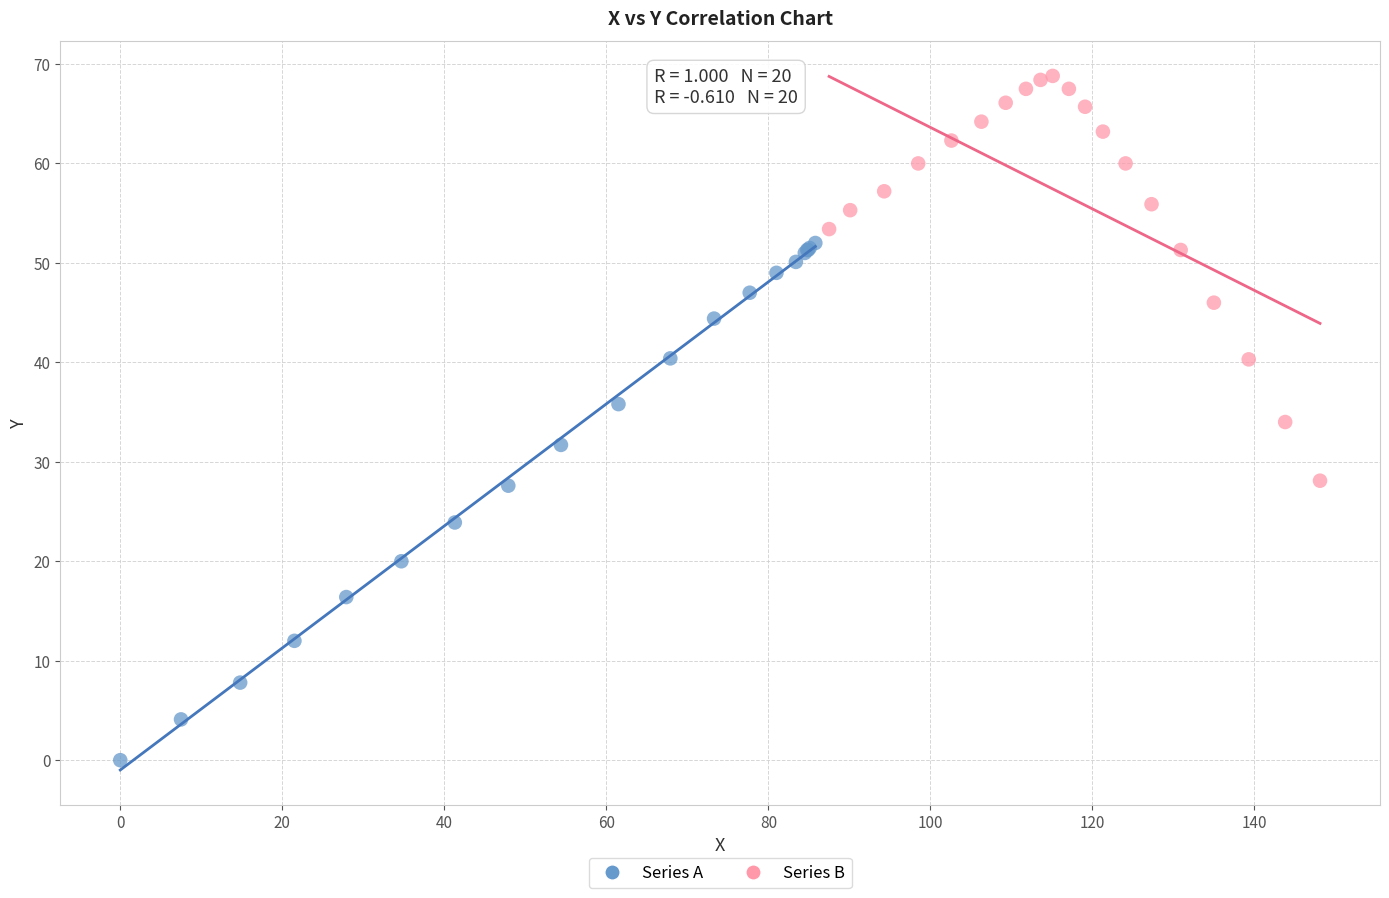

Which series reaches the maximum Y coordinate?

Series B